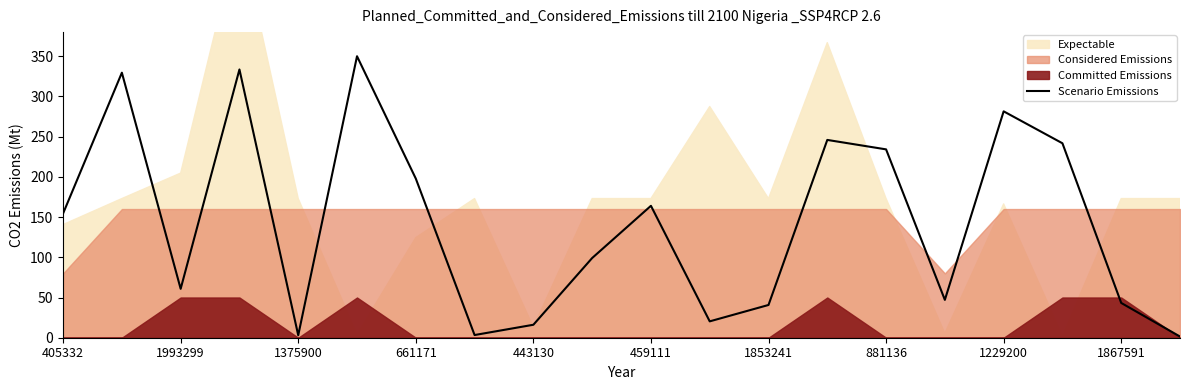

The value of Scenario Emissions at 1853241 is 40.7. True or false?

True